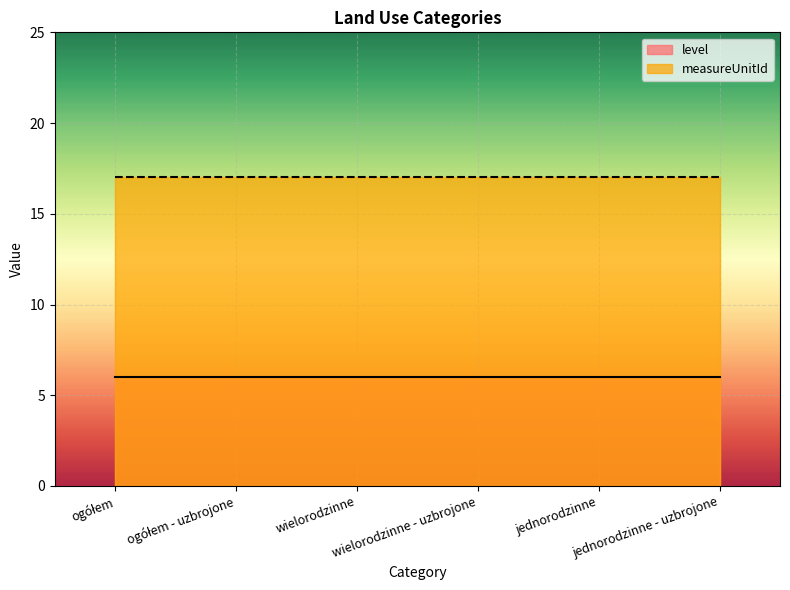

Is the value of level at ogółem greater than the value of measureUnitId at ogółem - uzbrojone?

No